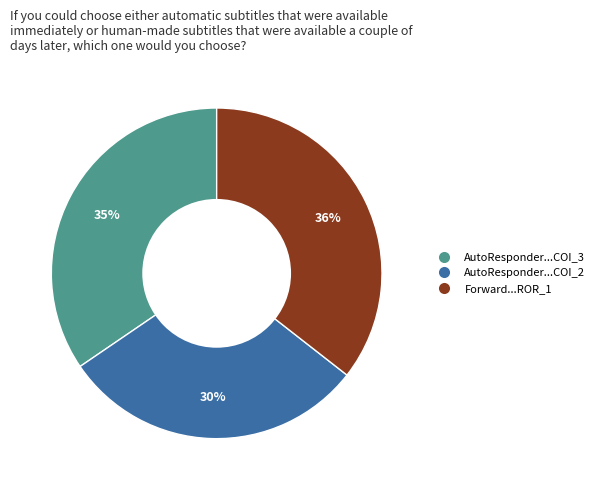

To the nearest percent, what is the average slice percentage?

33%